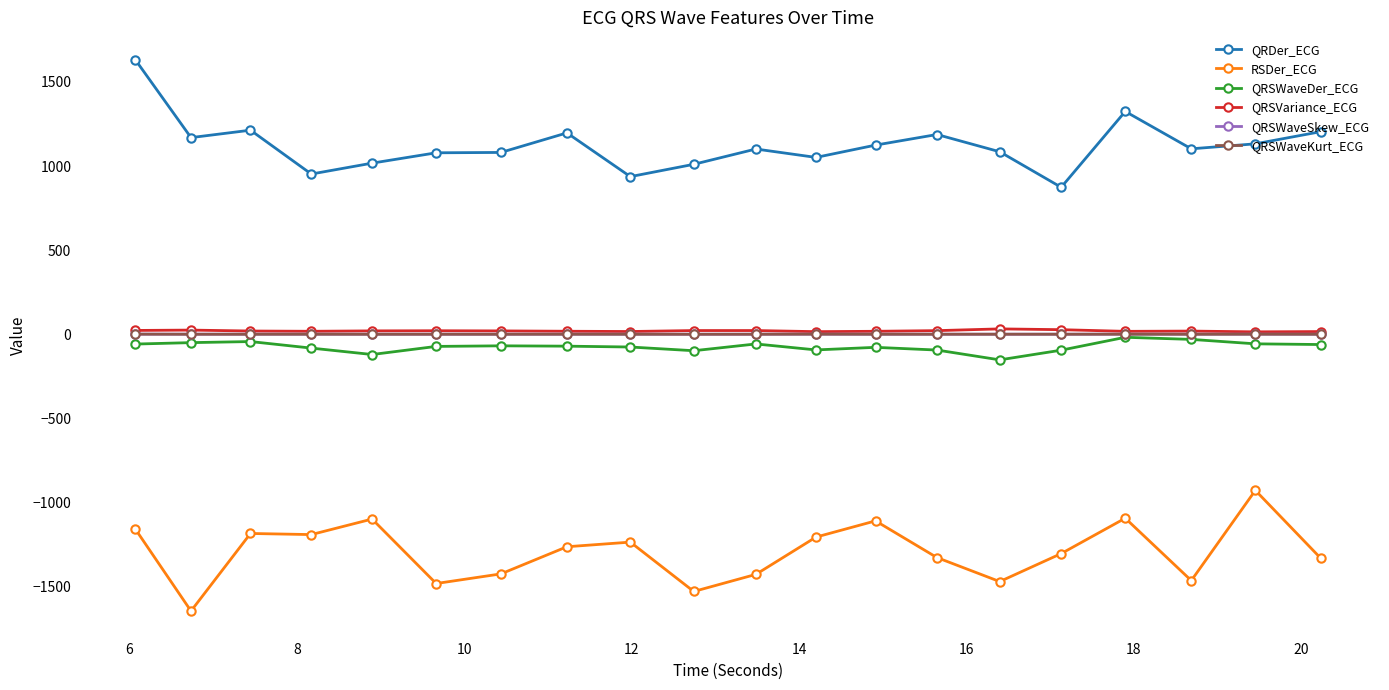

At how many categories does at least one series exceed 785?

20